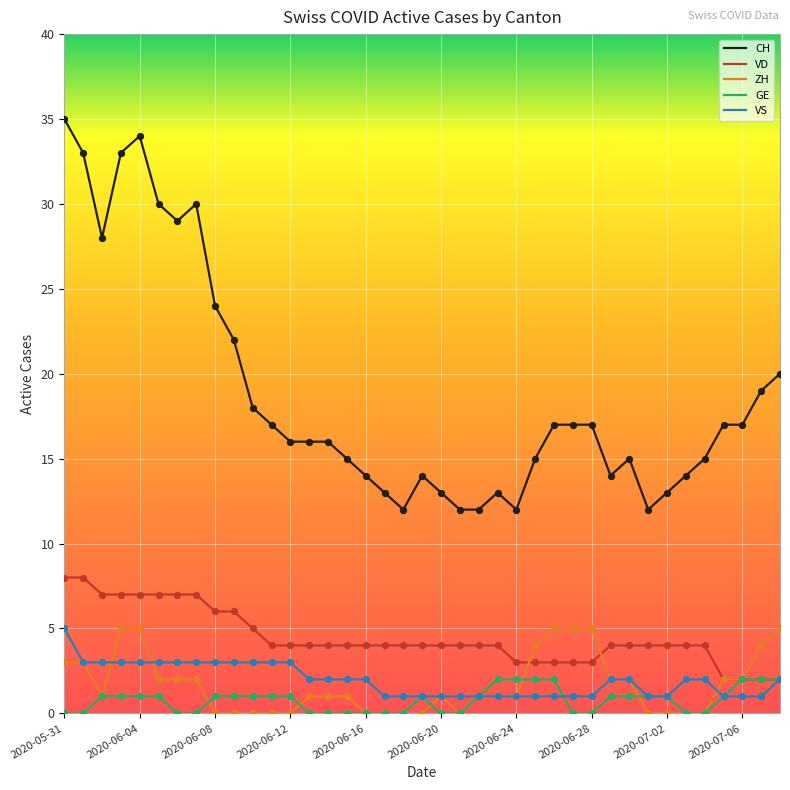

Which series has the widest spread of values?

CH